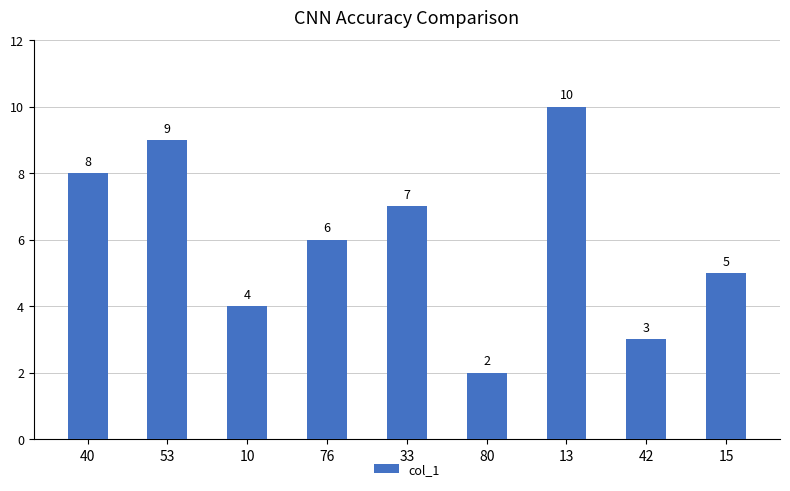

Which has a higher value, 76 or 42?

76